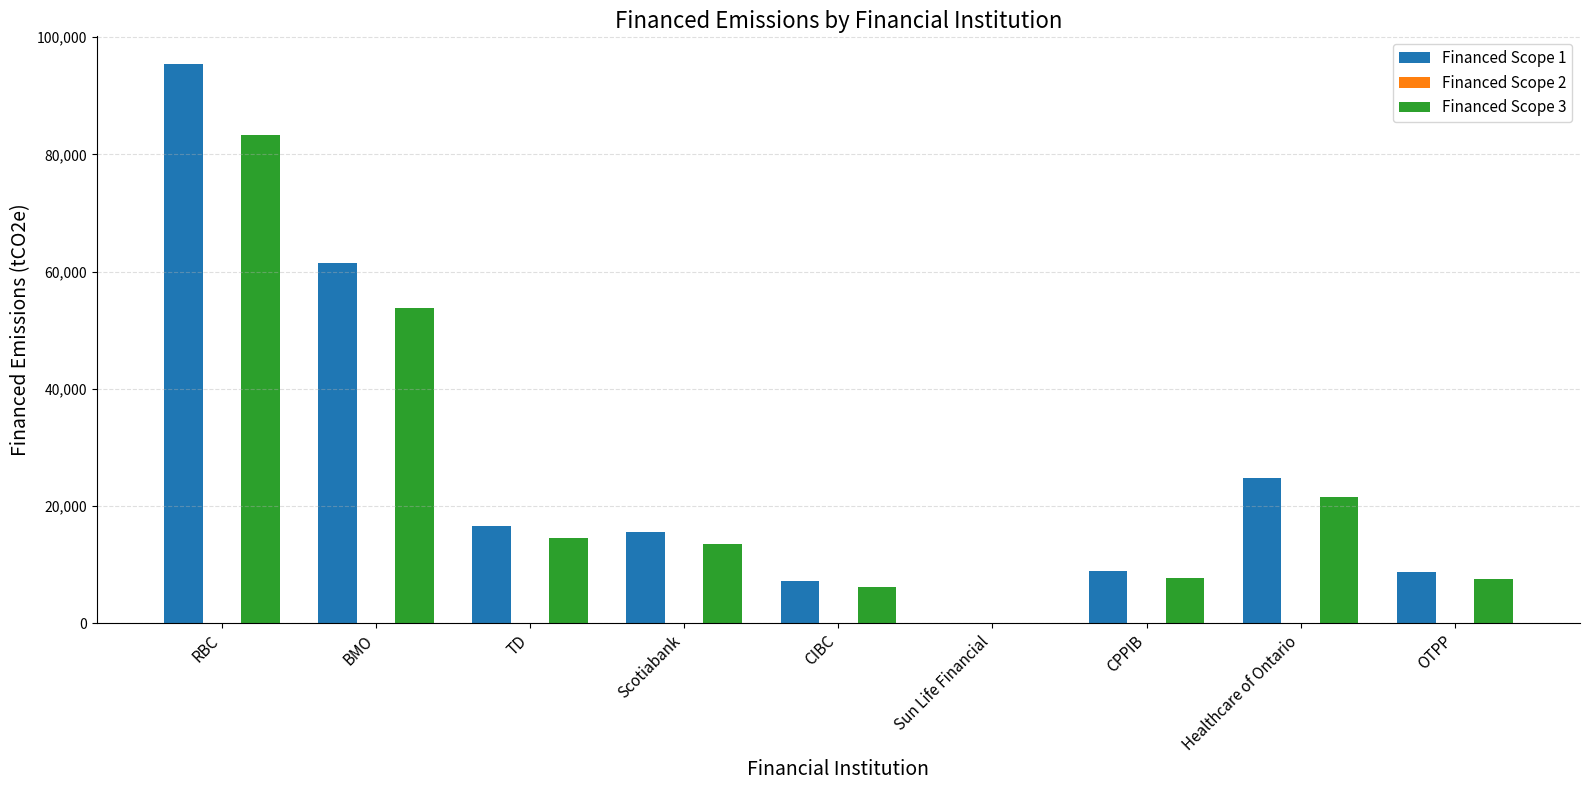

The value of Financed Scope 1 at TD is 16691.7. True or false?

True